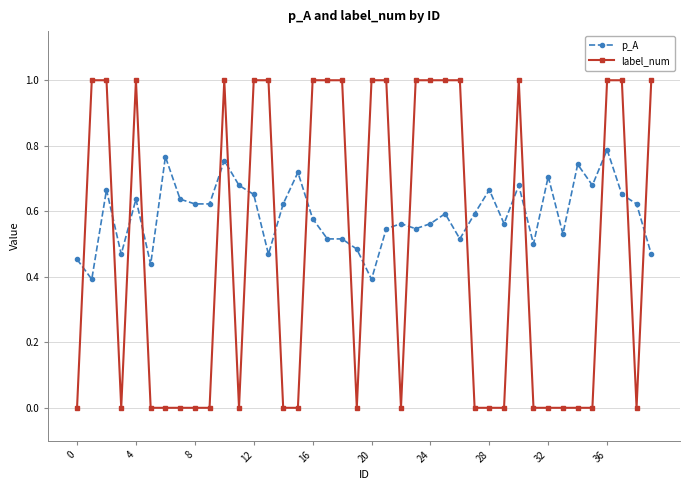

What is the difference between the maximum and minimum values in the label_num series?

1.0